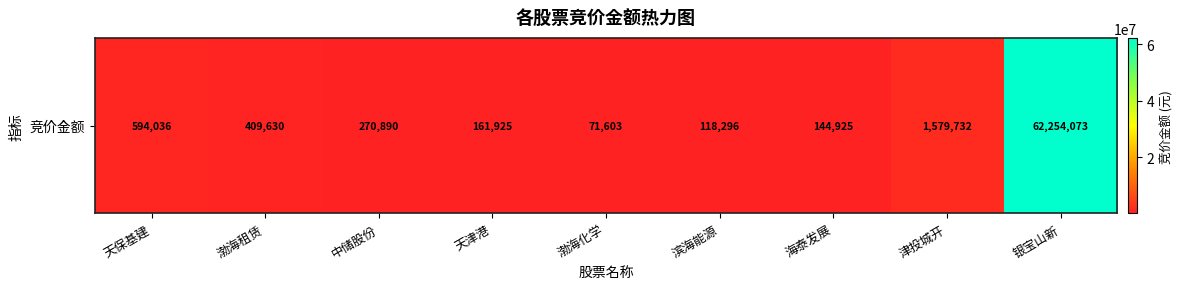

How many series are shown in this chart?

1